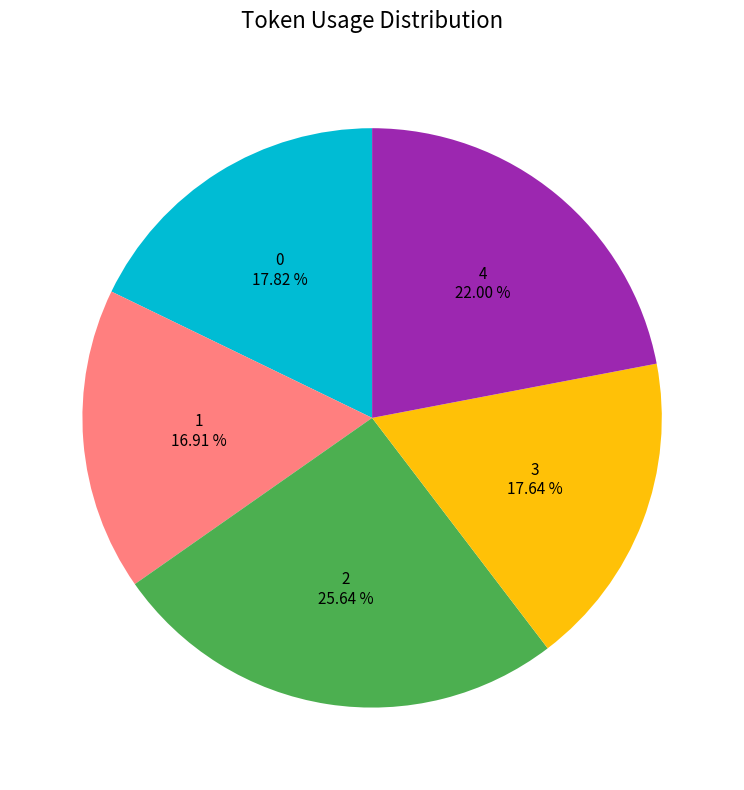

Does any single category account for the majority?

No